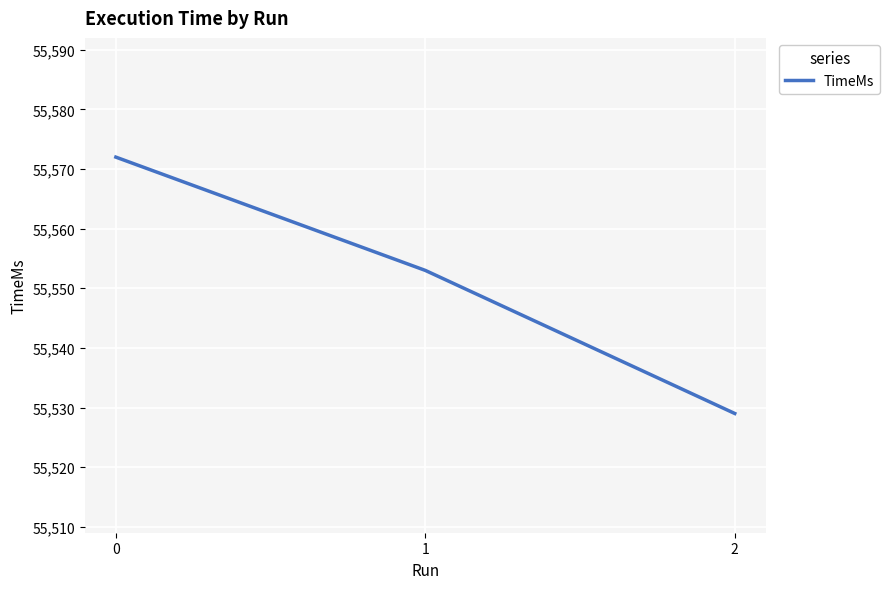

Rank the categories by value from highest to lowest.

0, 1, 2